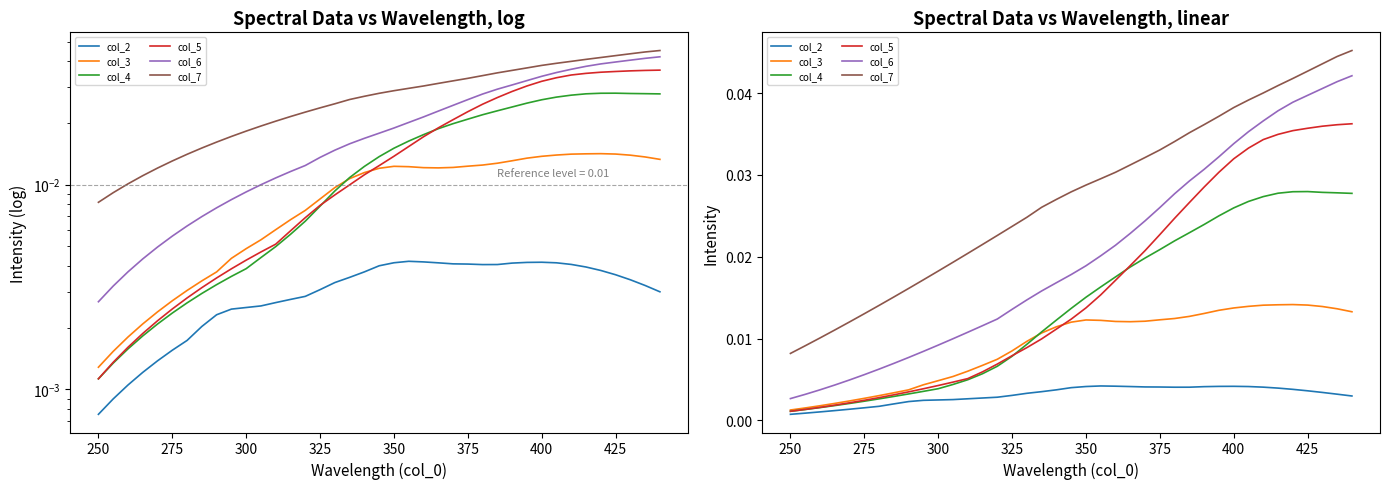

Count the col_7 values in the range 0 to 1.

39